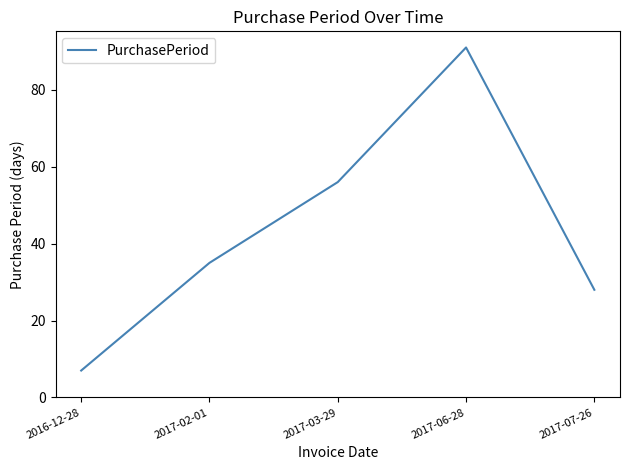

Is it true that the value at 2016-12-28 is 7?

True